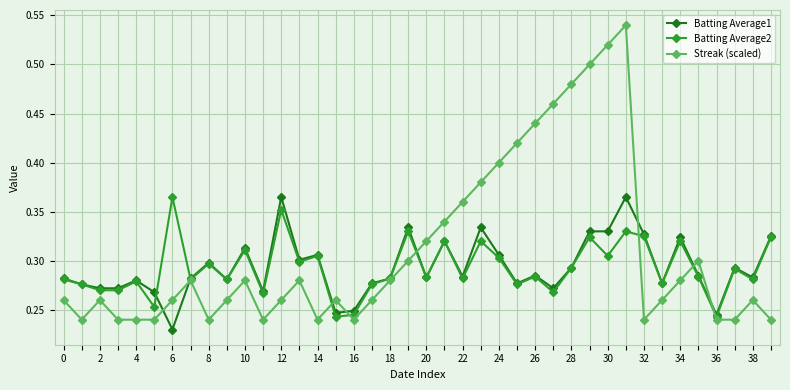

At how many categories does at least one series exceed 0?

40